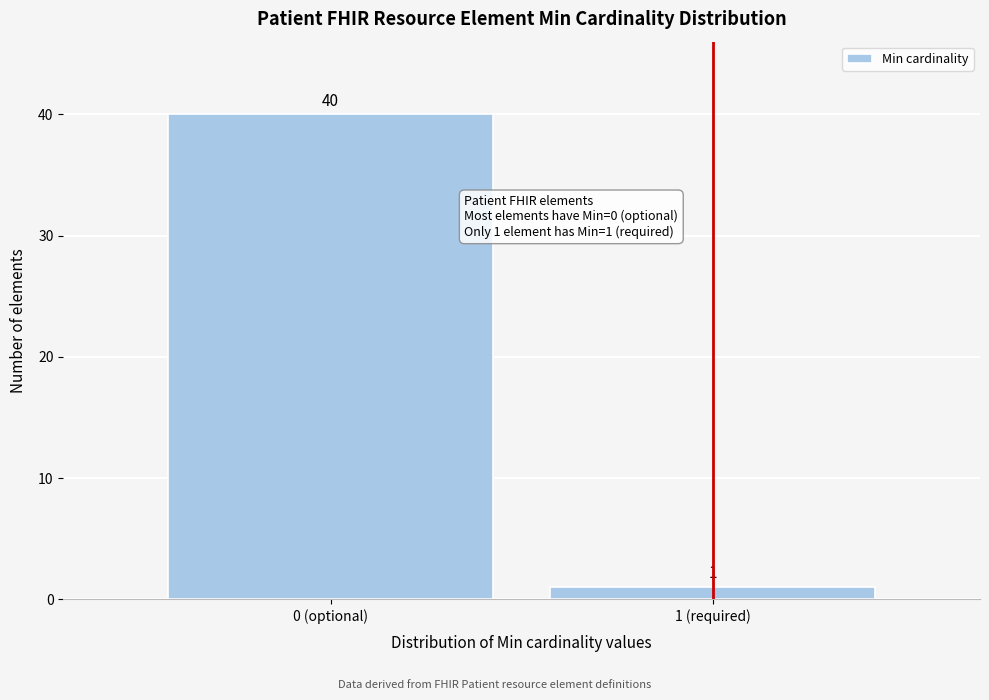

Reading right to left, list all the values displayed in this chart.

1 (required)=1	0 (optional)=40